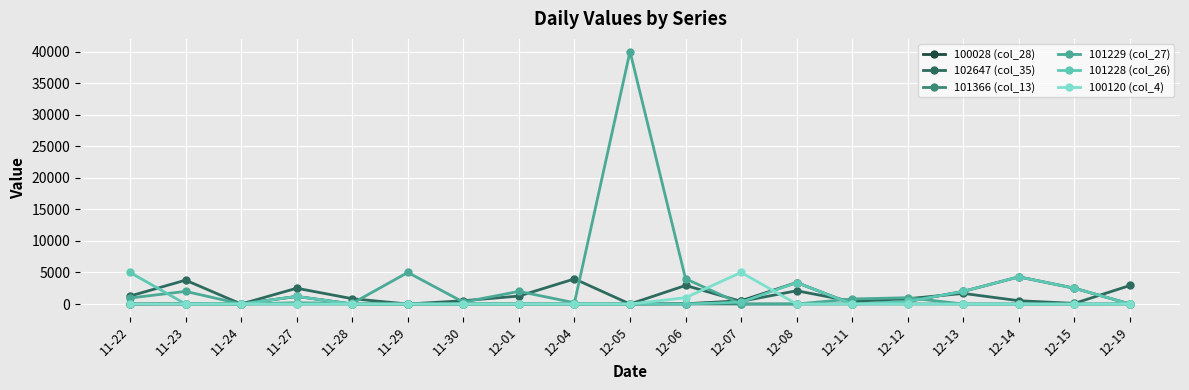

What is the label of the 18th point from the left?

12-15